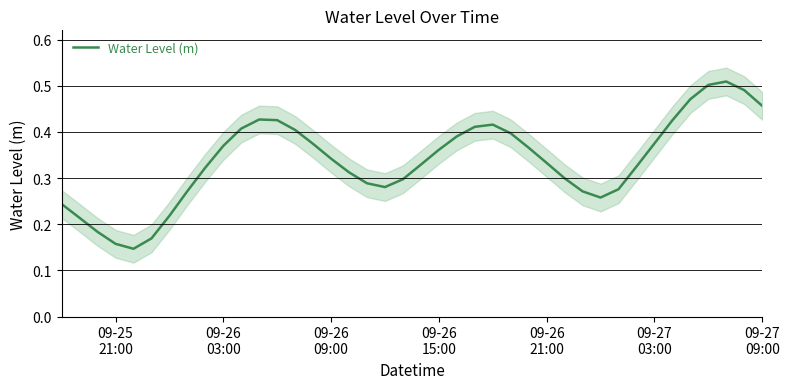

What is the sum of all values?

13.5